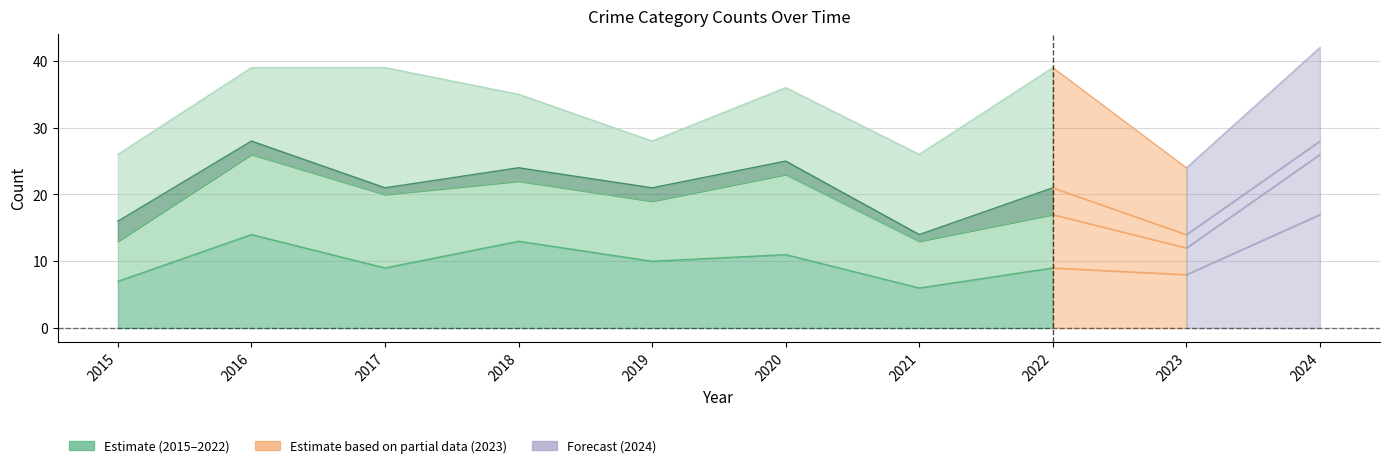

At how many categories does at least one series exceed 11?

10